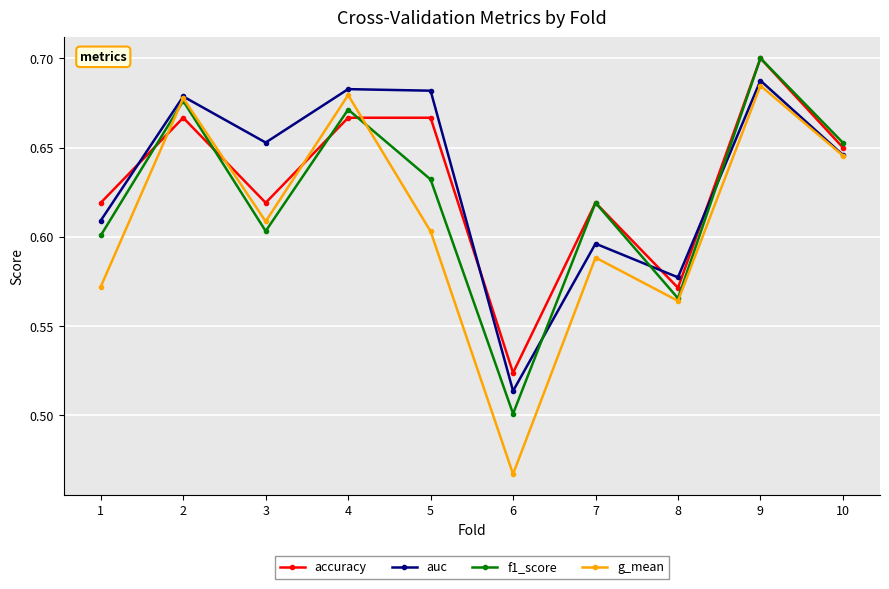

True or false: accuracy and g_mean cross at least once.

True